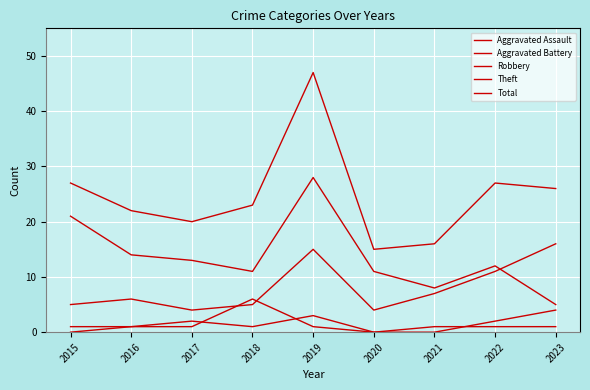

Does the chart have visible grid lines?

Yes